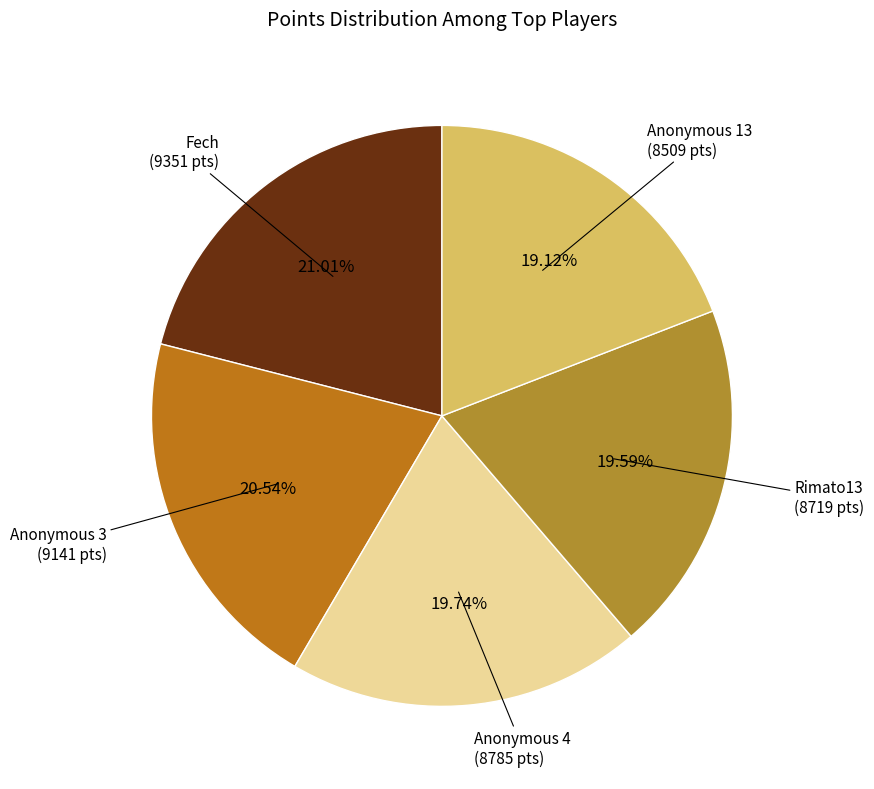

How many segments does this pie chart have?

5